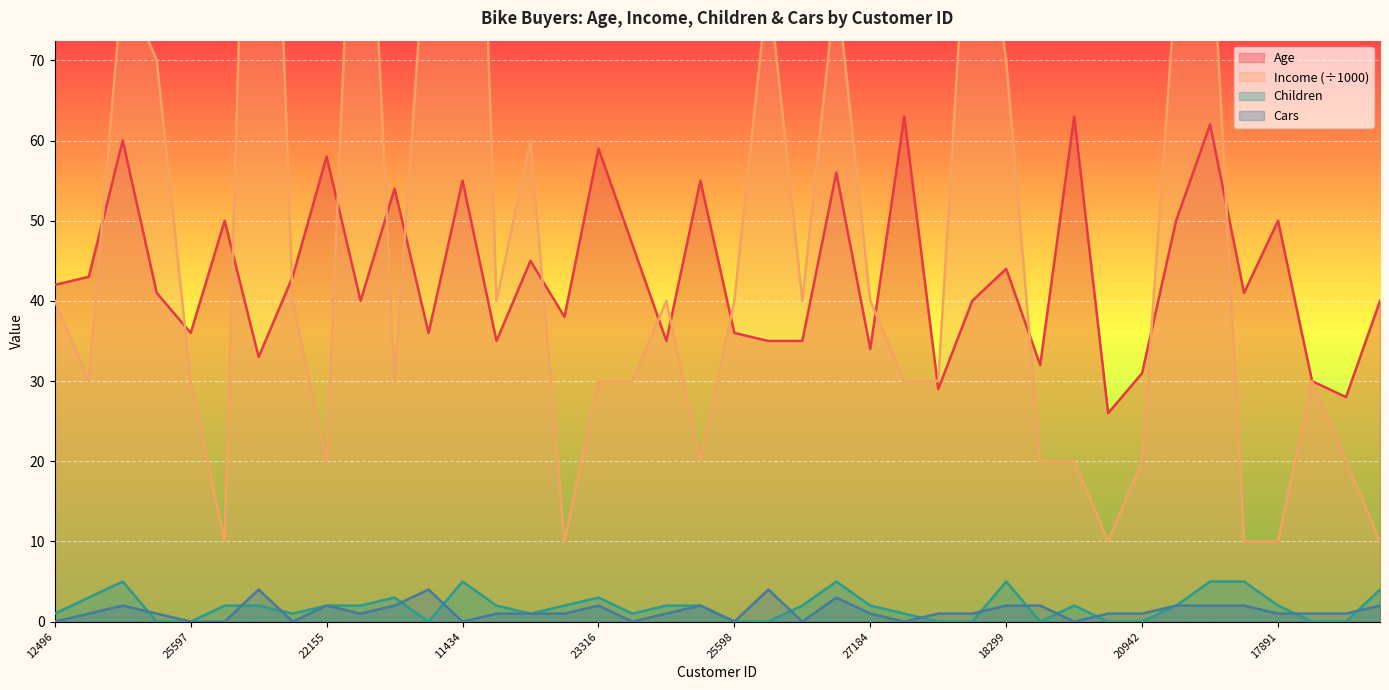

Is it true that Income equals 11 at 27184?

False